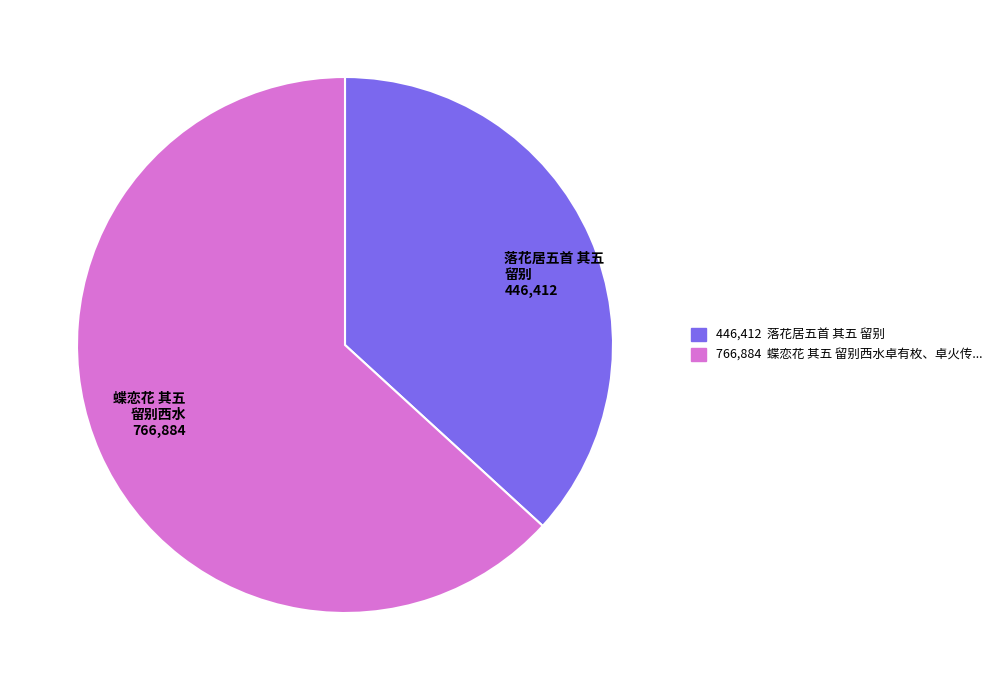

Between 蝶恋花 其五 留别西水 766,884 and 落花居五首 其五 留别 446,412, which is larger?

蝶恋花 其五 留别西水 766,884